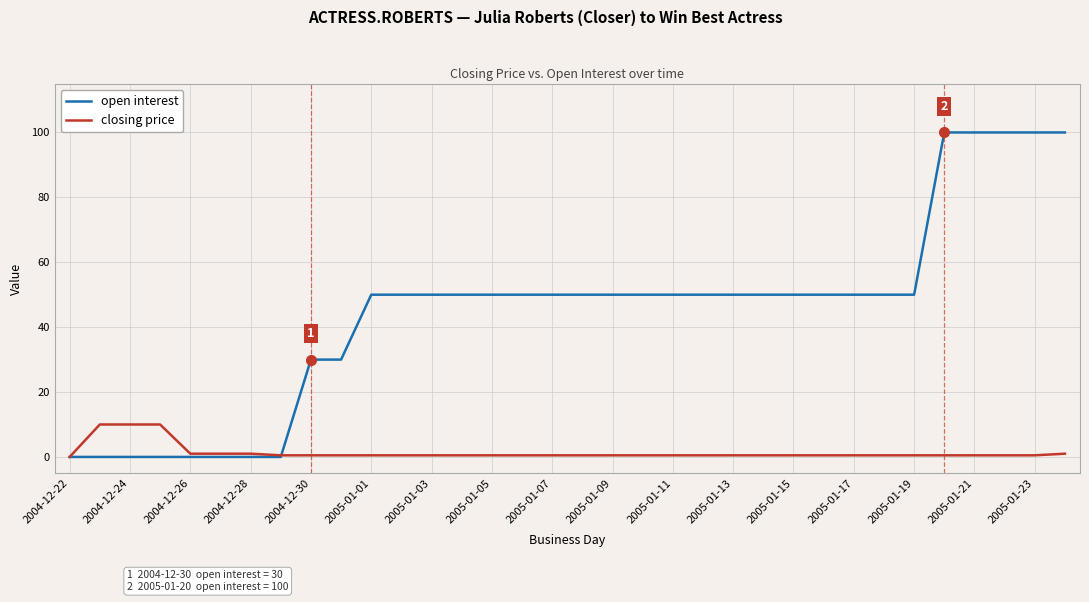

Rank the series by their average value, from lowest to highest.

closing price, open interest